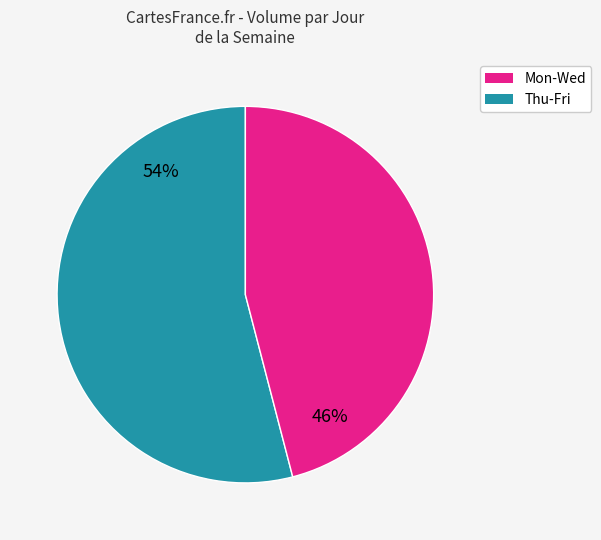

To the nearest percent, what is the difference between the largest and smallest slice percentages?

8%